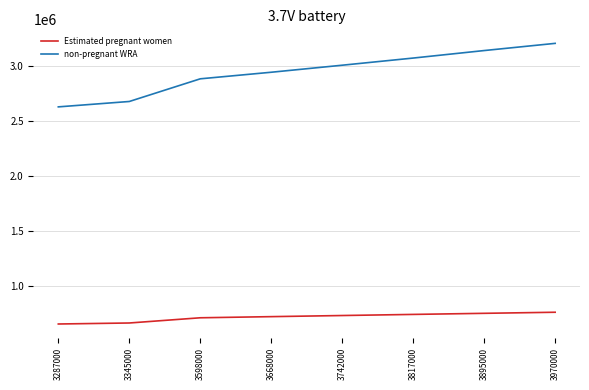

True or false: Estimated pregnant women and non-pregnant WRA cross at least once.

False